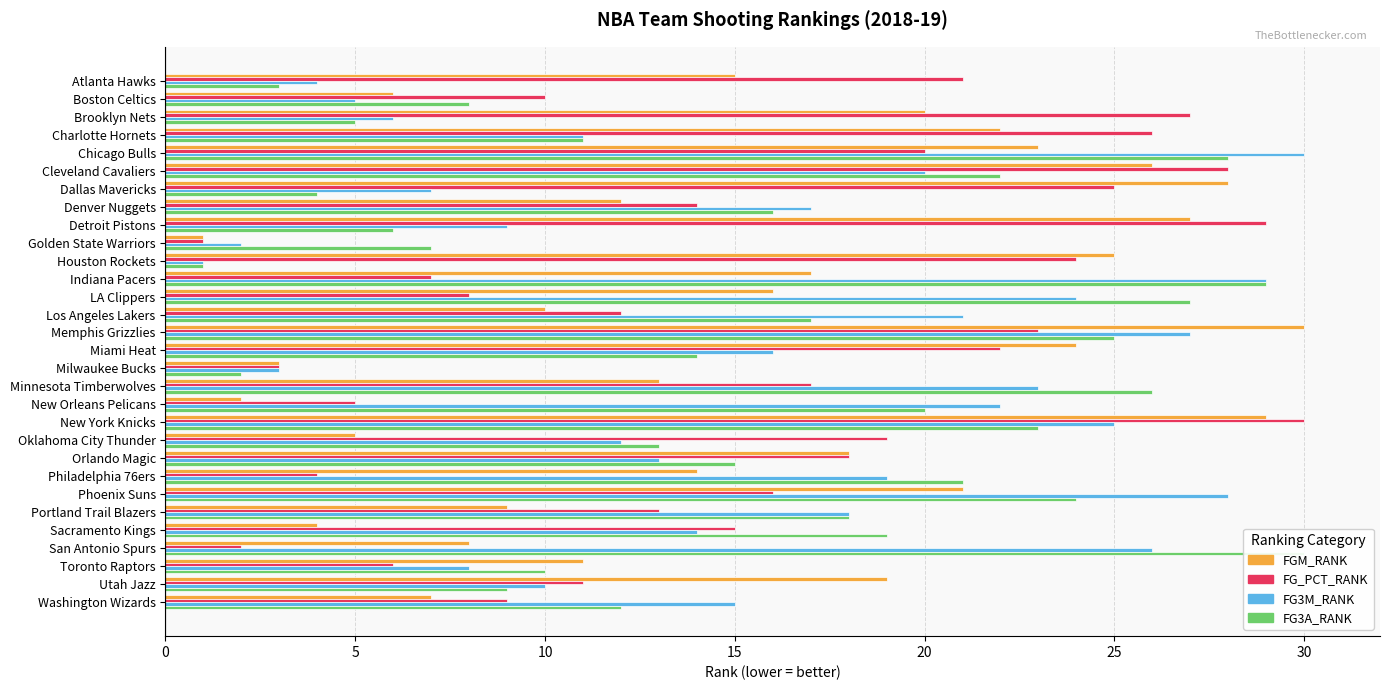

Does the chart contain any negative values?

No